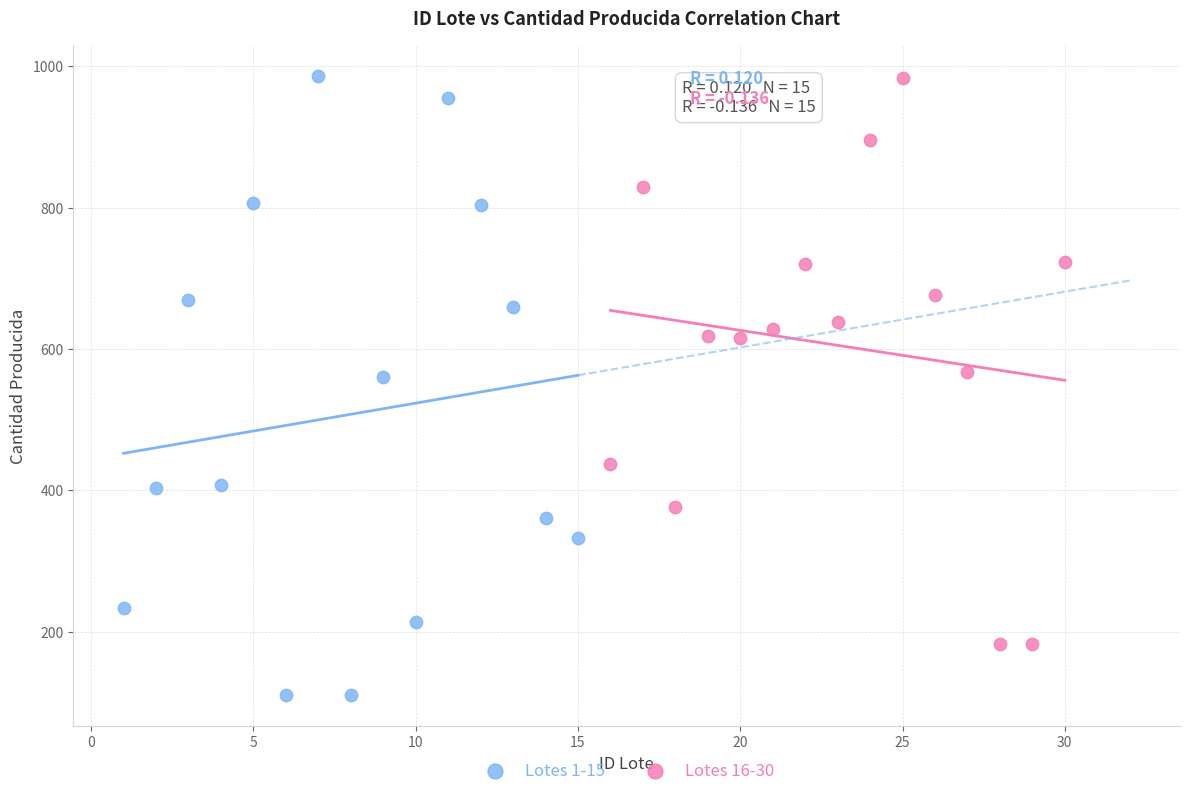

Which series contains the lowest Y value?

Lotes 1-15